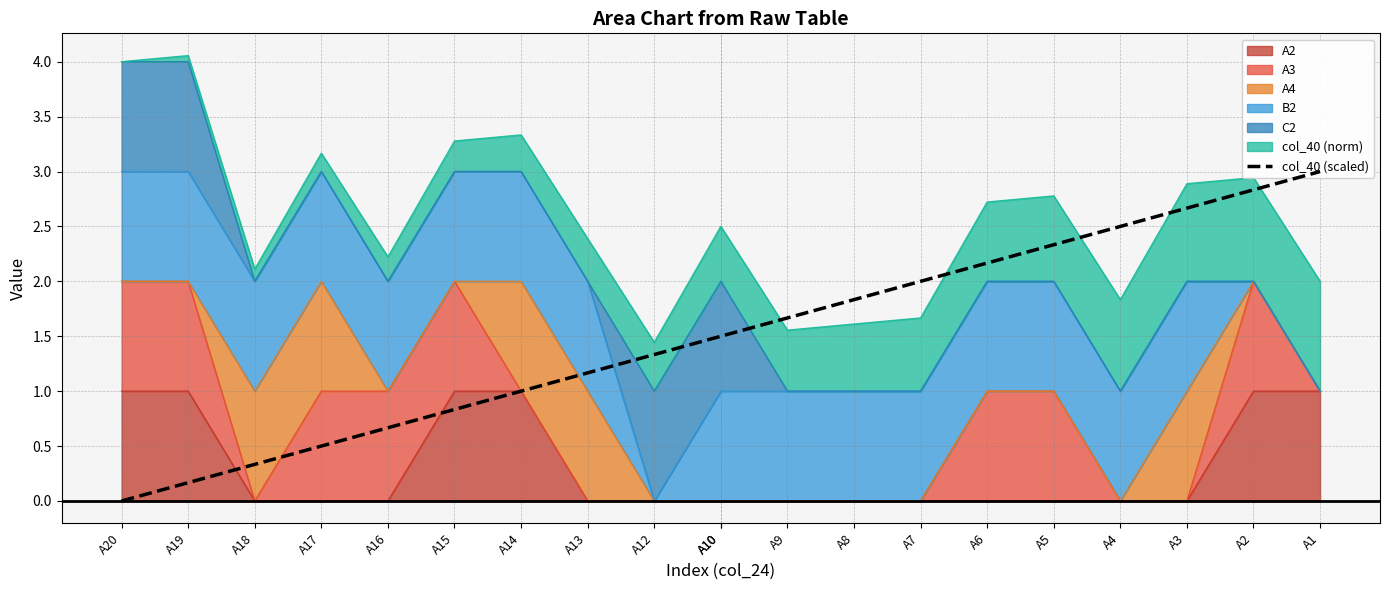

Does the chart display data point markers on the line(s)?

No